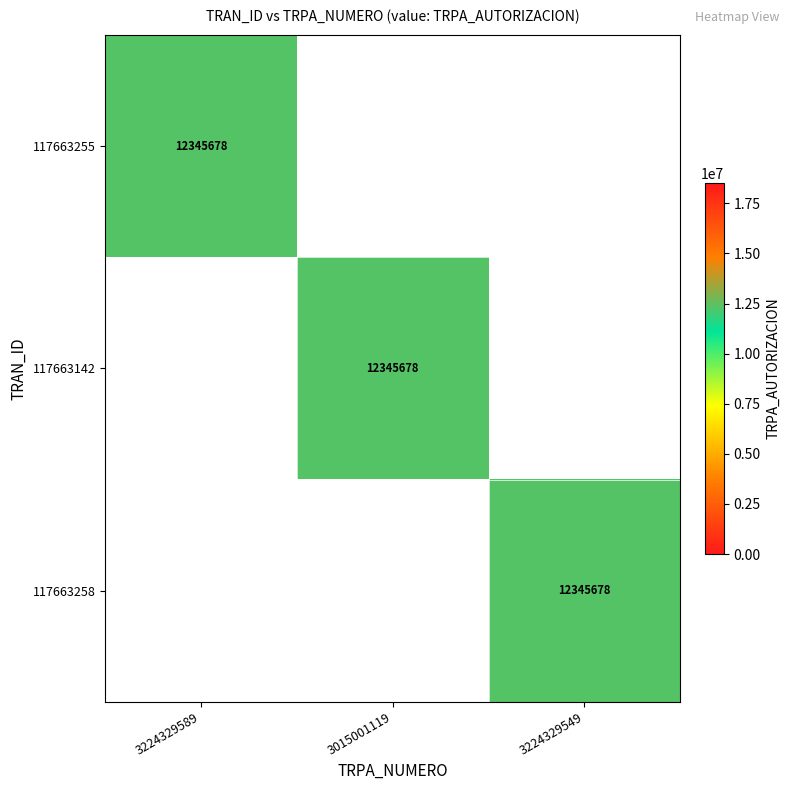

What is the total value across all series at 3015001119?

12345678